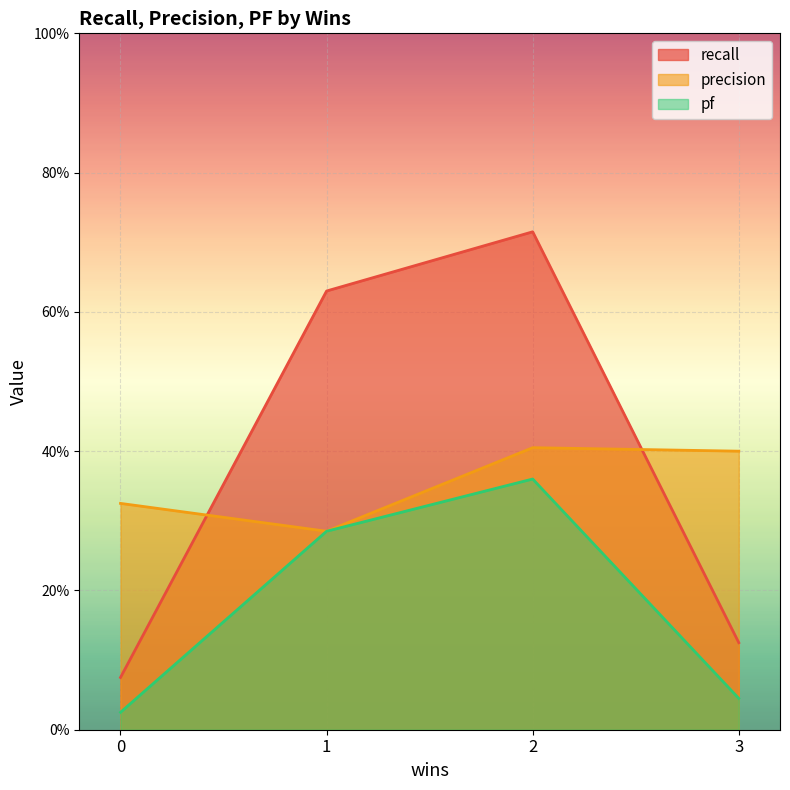

How many categories are shown in the chart?

4